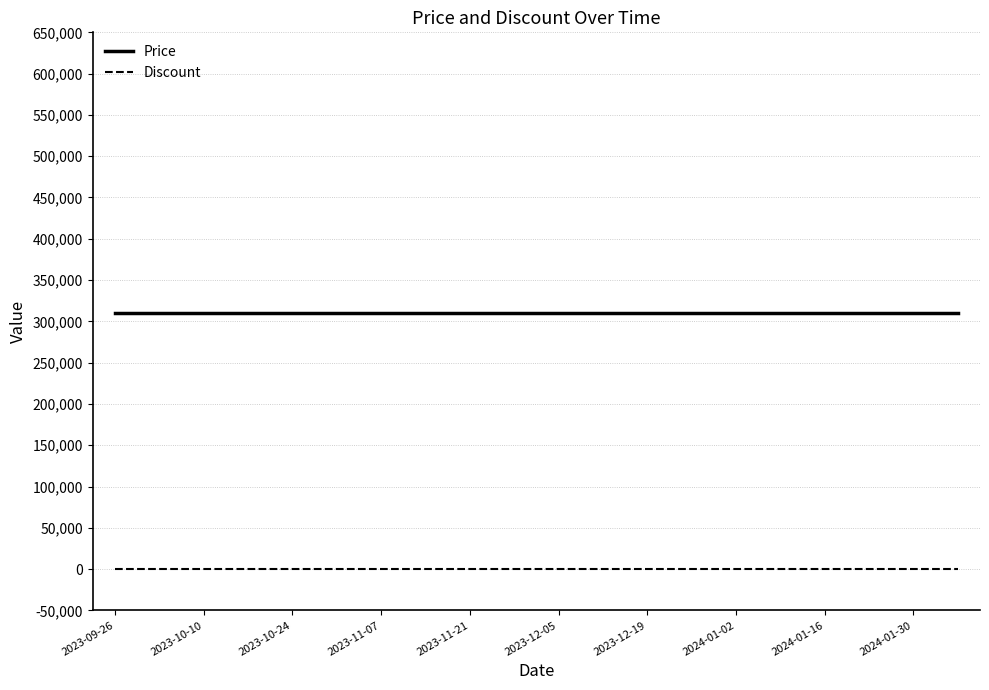

Rank the series by their maximum value, from lowest to highest.

Discount, Price